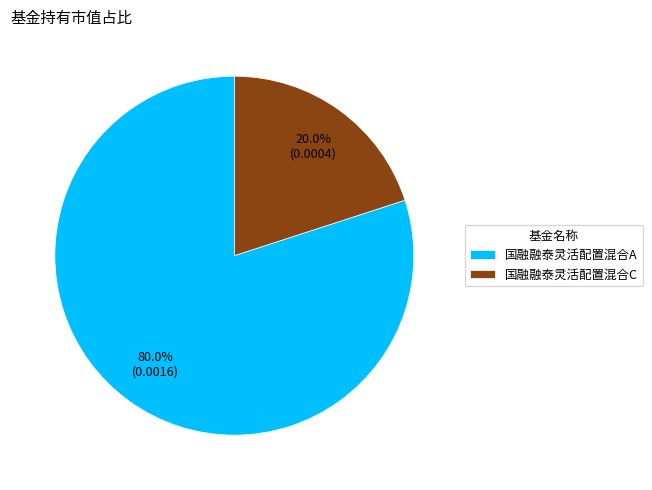

Does 国融融泰灵活配置混合C represent more than half of the total?

No